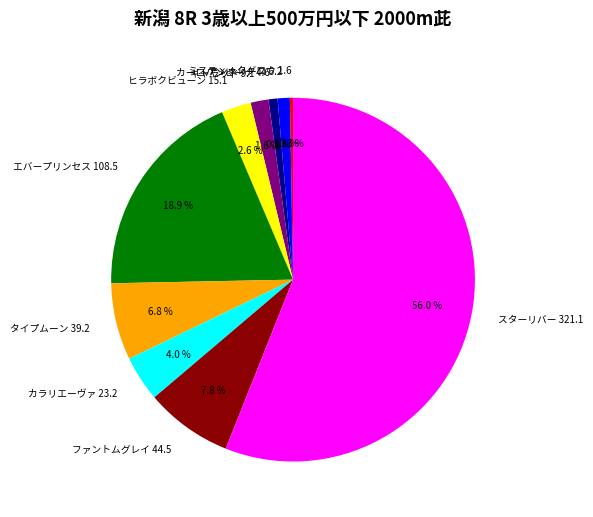

Is it true that ヒラボクビューン 15.1 is 11% of the pie?

False